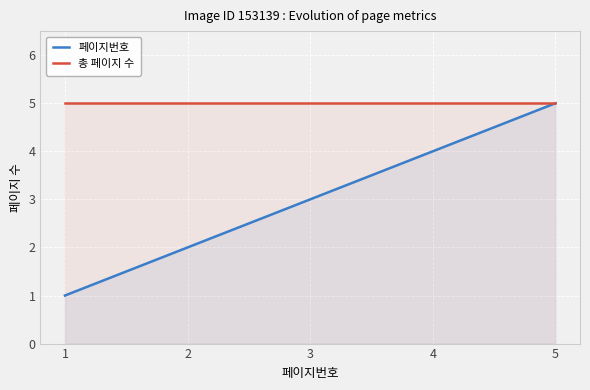

At which label is 총 페이지 수 closest to 5?

1